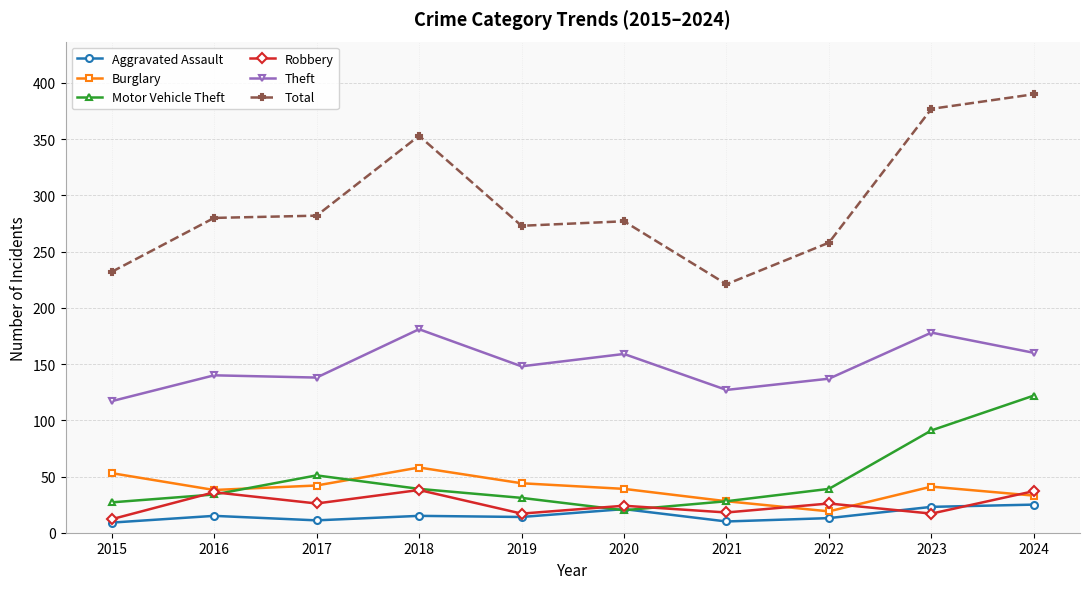

Is the value of Total at 2018 greater than the value of Motor Vehicle Theft at 2022?

Yes